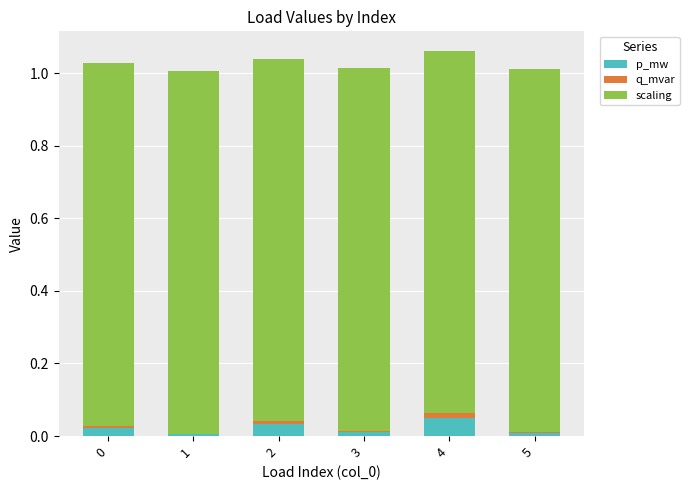

What are all the series names shown in the legend?

p_mw, q_mvar, scaling